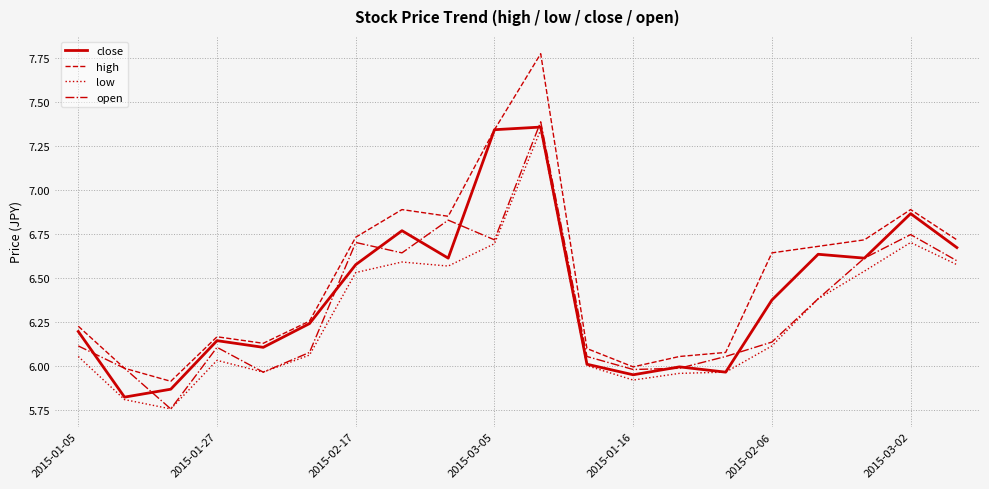

What are all the series names shown in the legend?

close, high, low, open